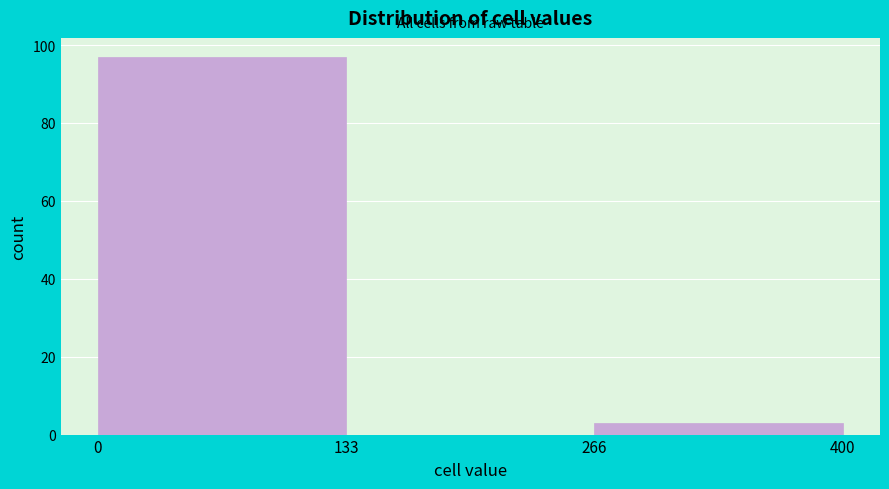

How tall is the bar that spans 266 to 400 on the x-axis? The values are not printed on the chart, so give them approximately, as read against the axis.

4